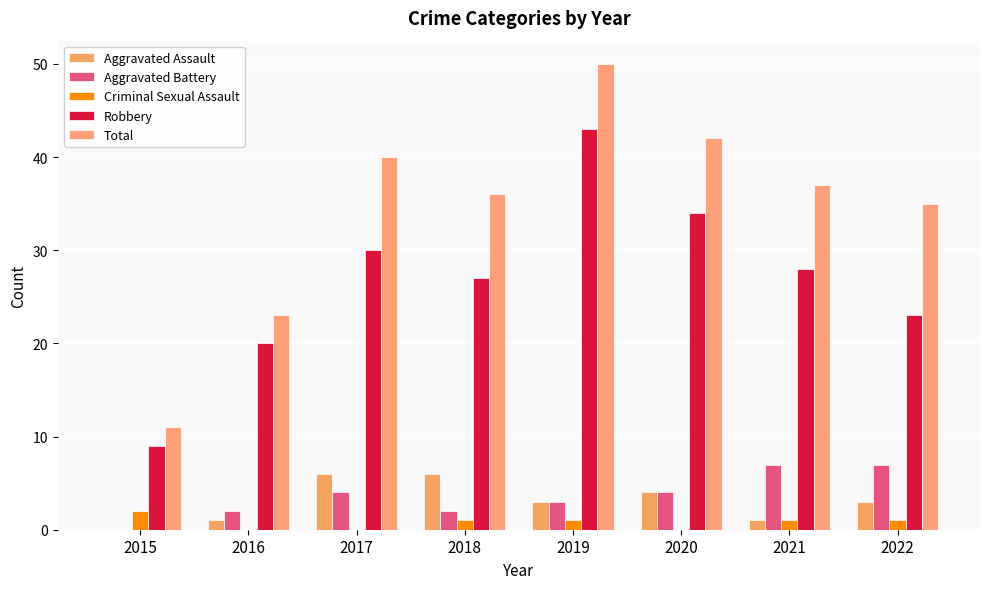

What is the difference between the Total values at 2019 and 2020?

8